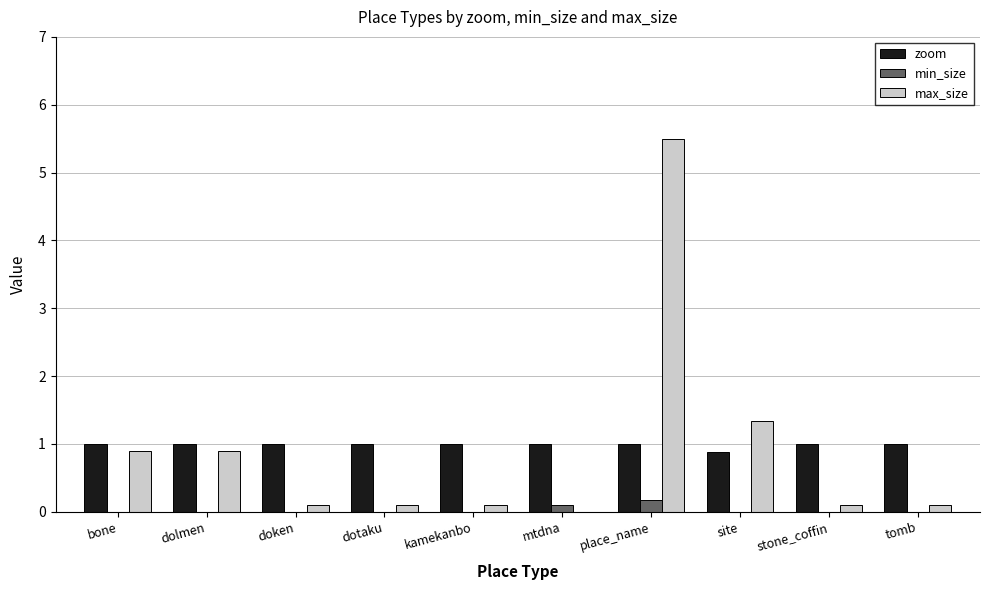

Reading left to right, transcribe all the data shown in this chart.

zoom: 1.0	1.0	1.0	1.0	1.0	1.0	1.0	0.9	1.0	1.0
min_size: 0.0	0.0	0.0	0.0	0.0	0.1	0.2	0.0	0.0	0.0
max_size: 0.9	0.9	0.1	0.1	0.1	0.0	5.5	1.3	0.1	0.1